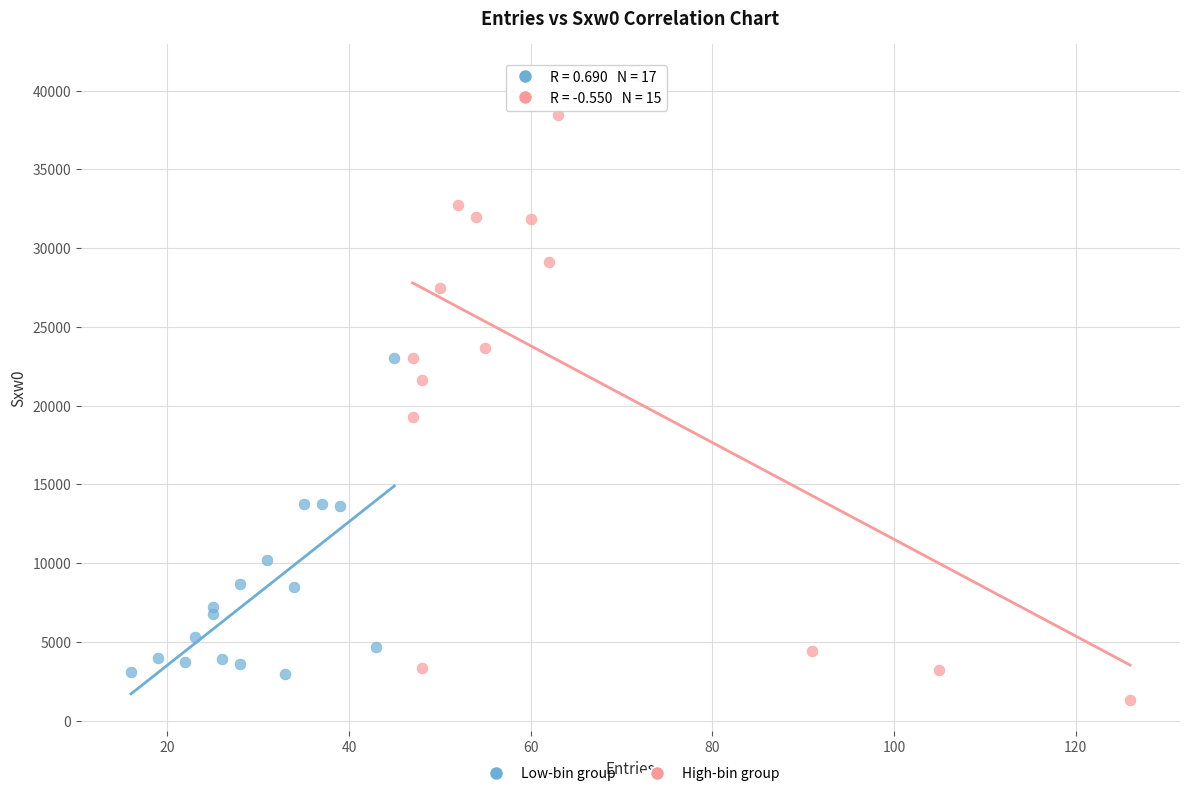

Which series has the widest spread of Y values?

High-bin group